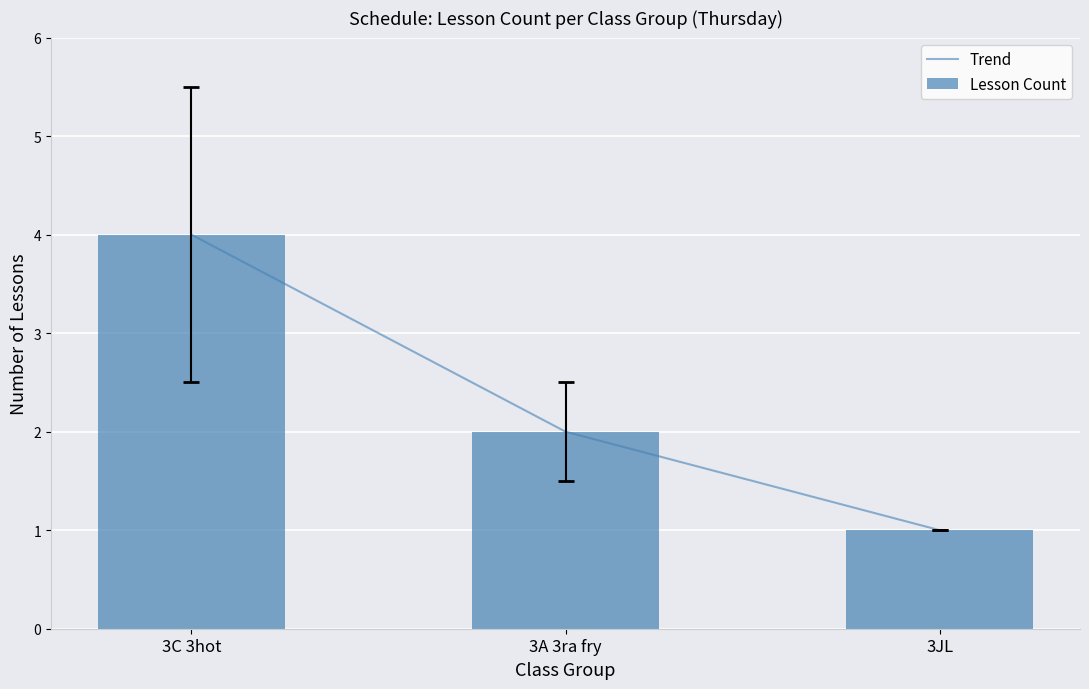

Reading left to right, transcribe all the data shown in this chart.

Trend: 3C 3hot=4	3A 3ra fry=2	3JL=1
Lesson Count: 3C 3hot=4	3A 3ra fry=2	3JL=1